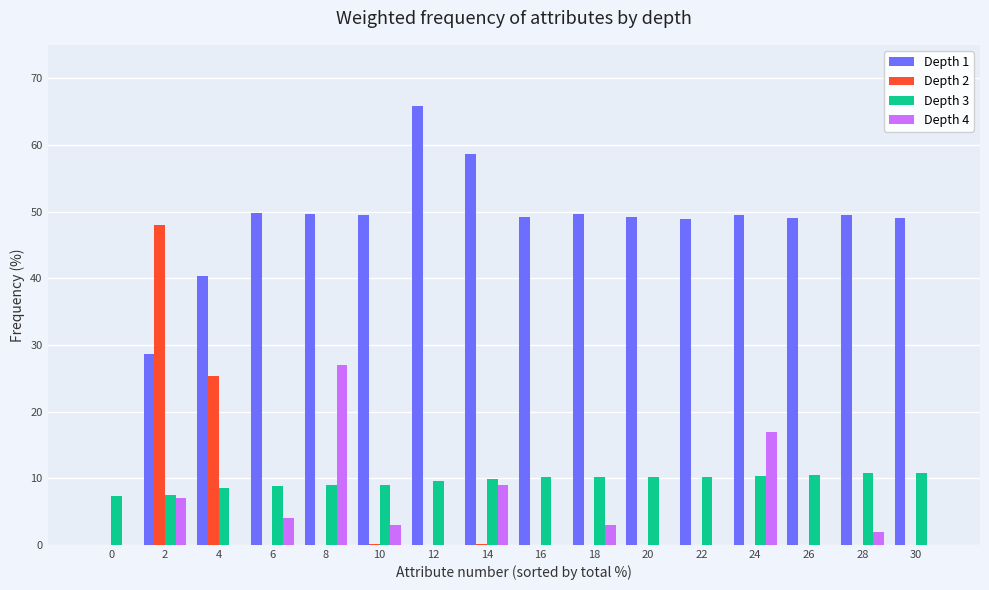

At which category is the sum across all series the highest?

2